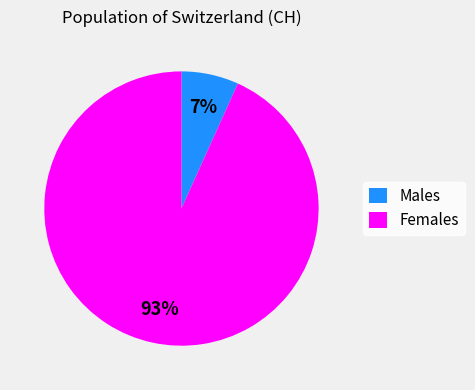

True or false: Females accounts for 82% of the total.

False